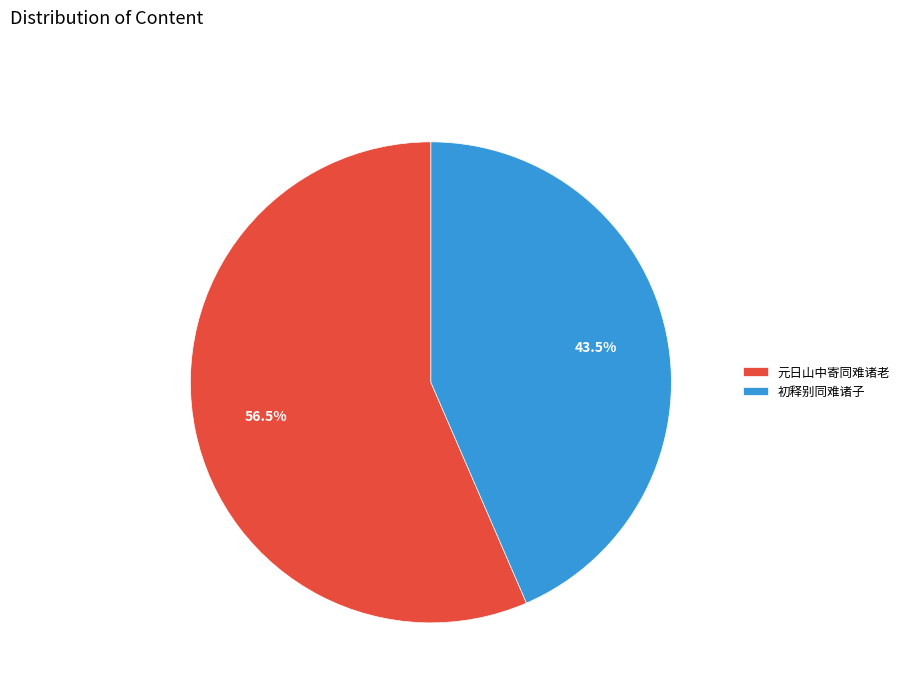

Which slice is the largest?

元日山中寄同难诸老